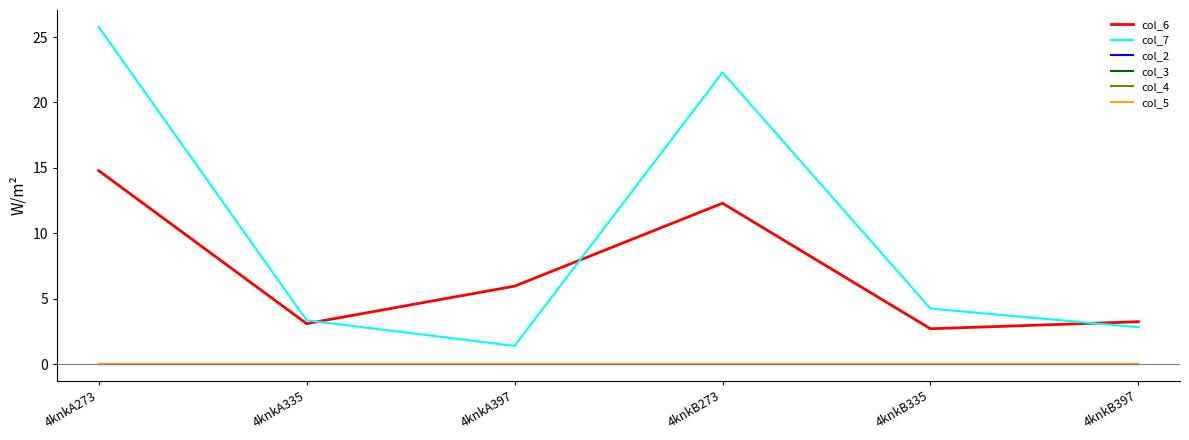

True or false: col_4 and col_2 cross at least once.

False